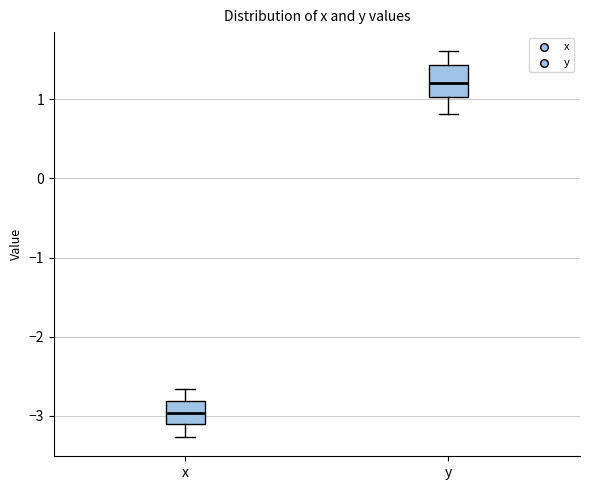

Reading left to right, transcribe this box plot: for each box, give where its median line is, the range the box spans, and where its two whiskers end, as read against the y-axis. The values are not printed on the chart, so give them approximately, as read against the axis.

x: median -3.0, box -3.1 to -2.8, whiskers -3.3 to -2.7
y: median 1.2, box 1.0 to 1.4, whiskers 0.8 to 1.6